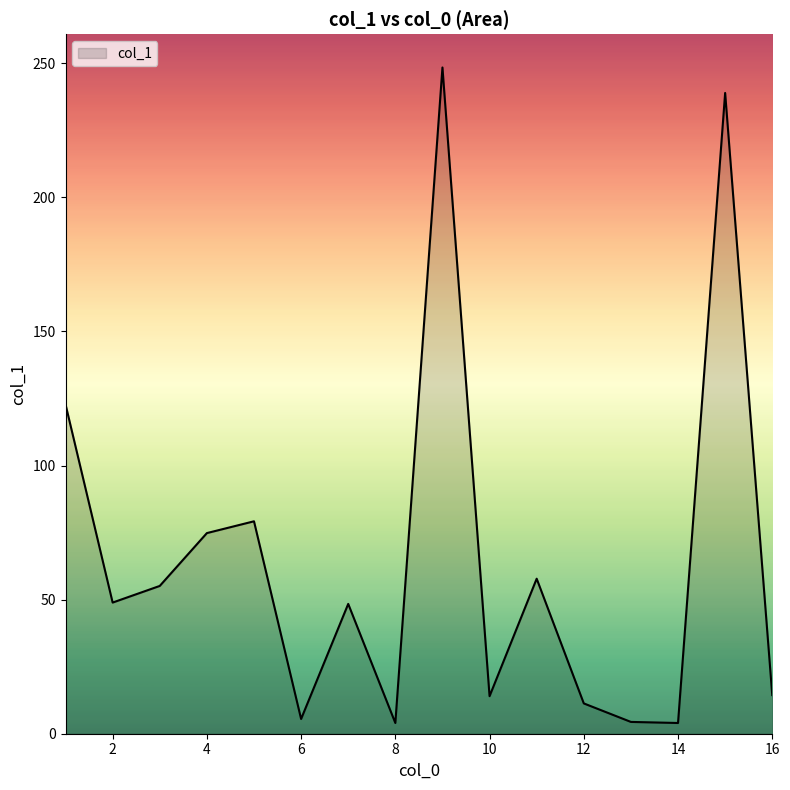

What is the greatest value displayed?

248.4